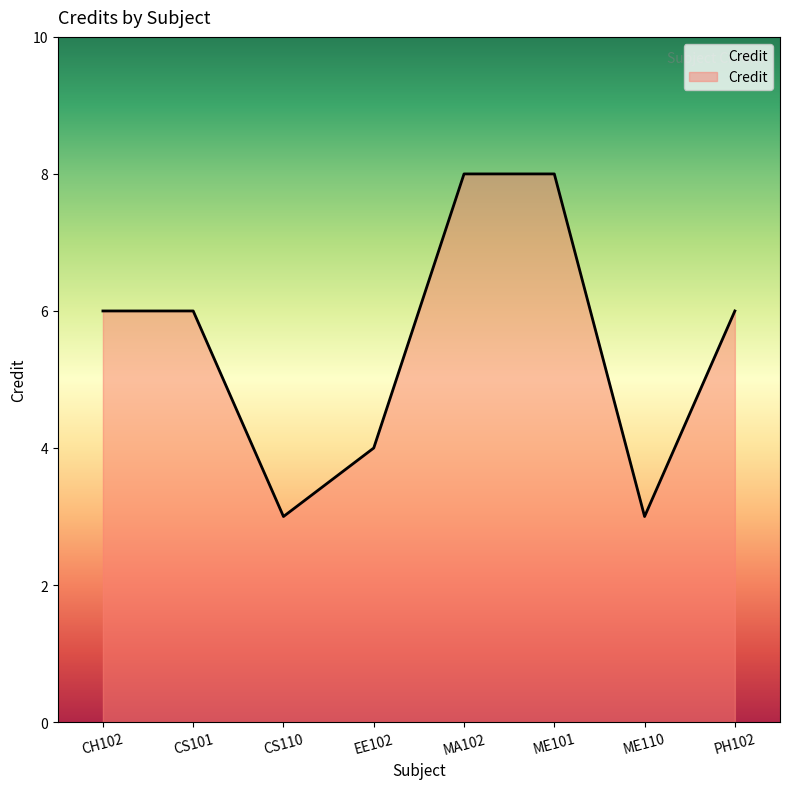

What is the sum of all values?

44